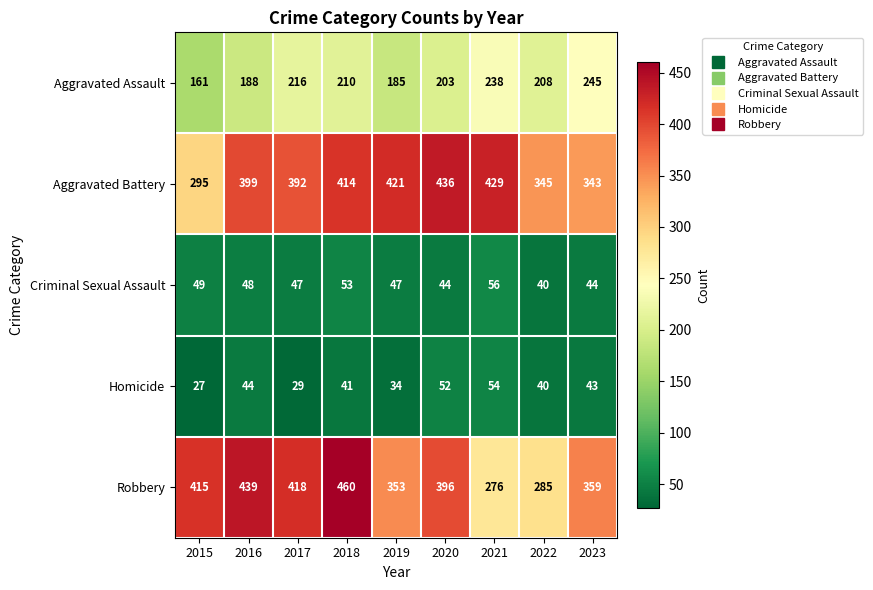

Which series has the widest spread of values?

Robbery